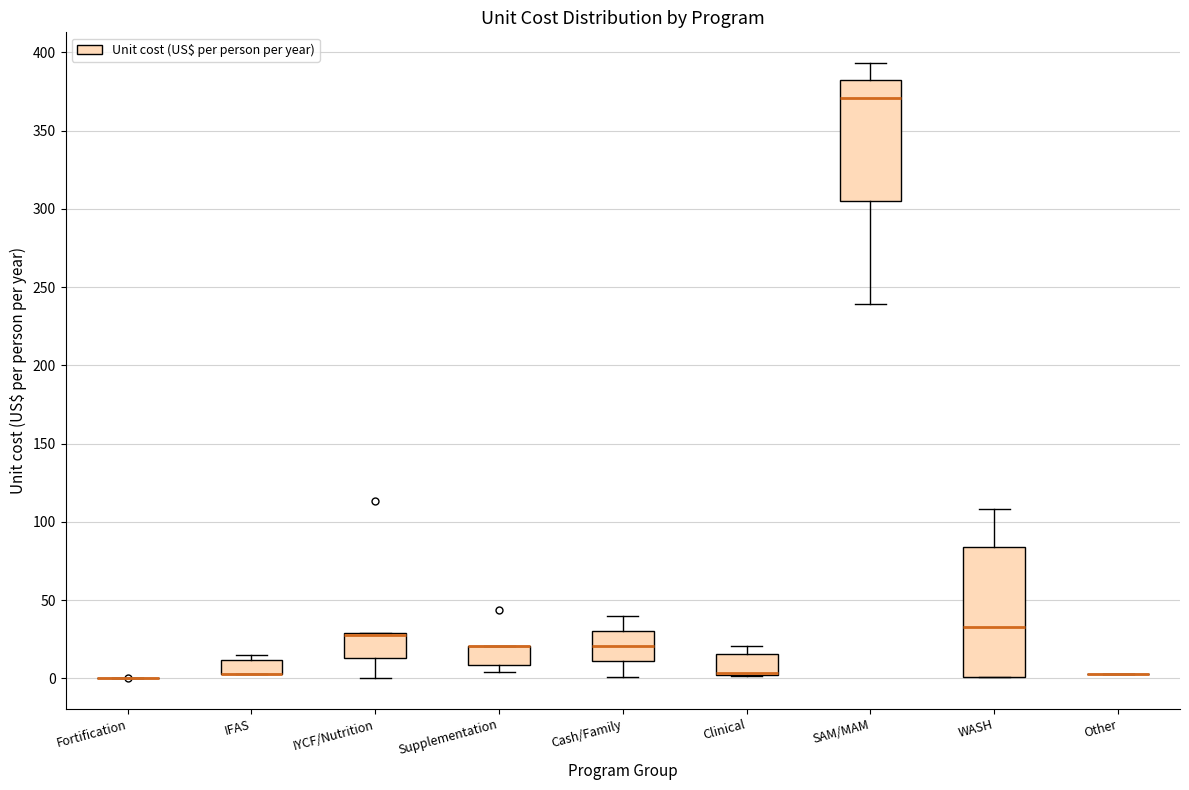

Reading left to right, read every box against the y-axis: the position of its median line, the range the box covers, and the ends of its whiskers. The values are not printed on the chart, so give them approximately, as read against the axis.

Fortification: box collapsed to a line at 0, whiskers 0 to 0
IFAS: median 5 (drawn on the box's lower edge), box 5 to 10, whiskers 5 to 15
IYCF/Nutrition: median 30 (drawn on the box's upper edge), box 15 to 30, whiskers 0 to 30
Supplementation: median 20 (drawn on the box's upper edge), box 10 to 20, whiskers 5 to 20
Cash/Family: median 20, box 10 to 30, whiskers 0 to 40
Clinical: median 5, box 0 to 15, whiskers 0 to 20
SAM/MAM: median 370, box 305 to 380, whiskers 240 to 395
WASH: median 35, box 0 to 85, whiskers 0 to 110
Other: box collapsed to a line at 5, whiskers 5 to 5